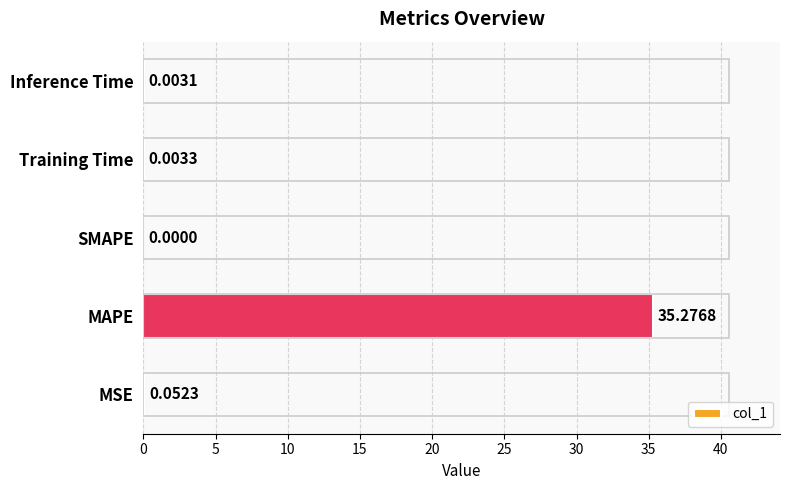

Which has a higher value, MAPE or Inference Time?

MAPE